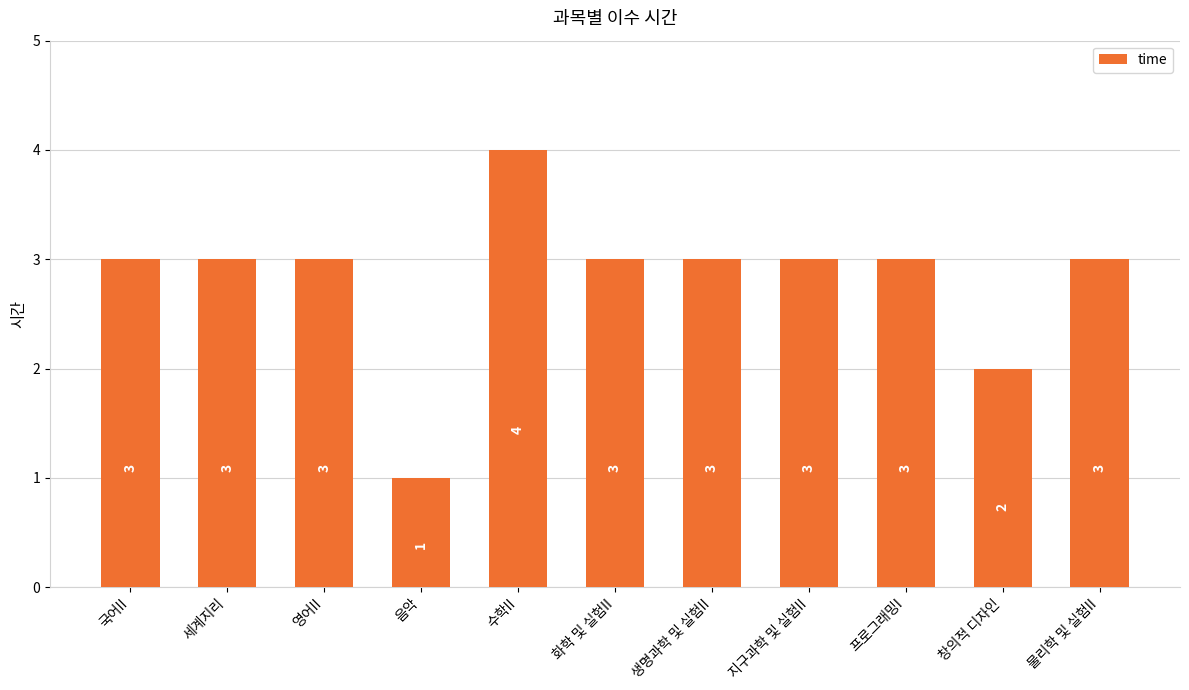

Approximately how many times larger is the value at 음악 compared to 영어II?

0.3